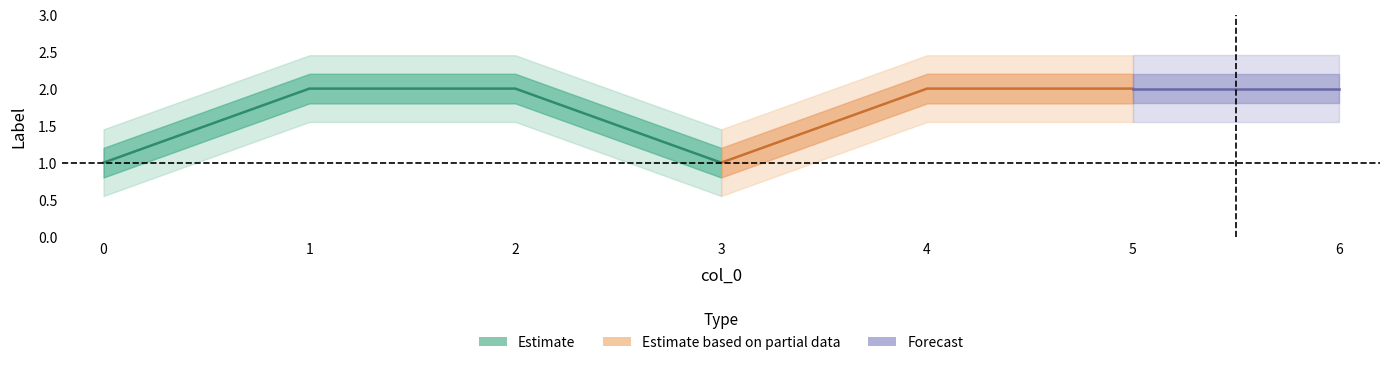

What is the difference between the maximum and minimum values?

1